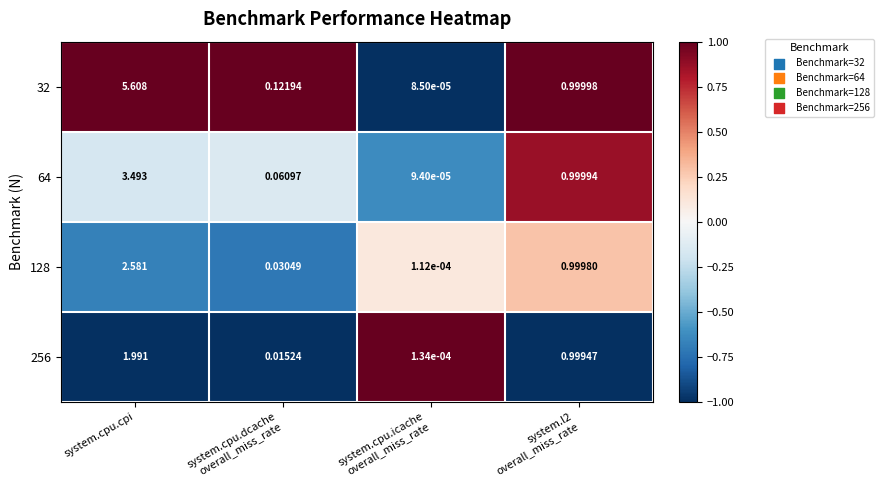

At which category is the sum across all series the highest?

system.cpu.cpi